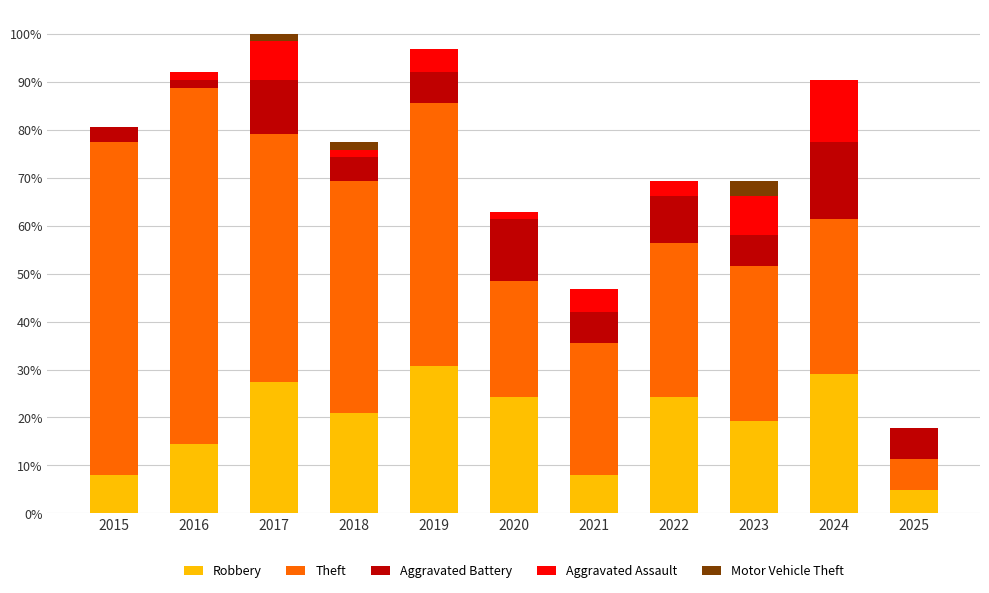

Rank the series by their maximum value, from highest to lowest.

Theft, Robbery, Aggravated Battery, Aggravated Assault, Motor Vehicle Theft